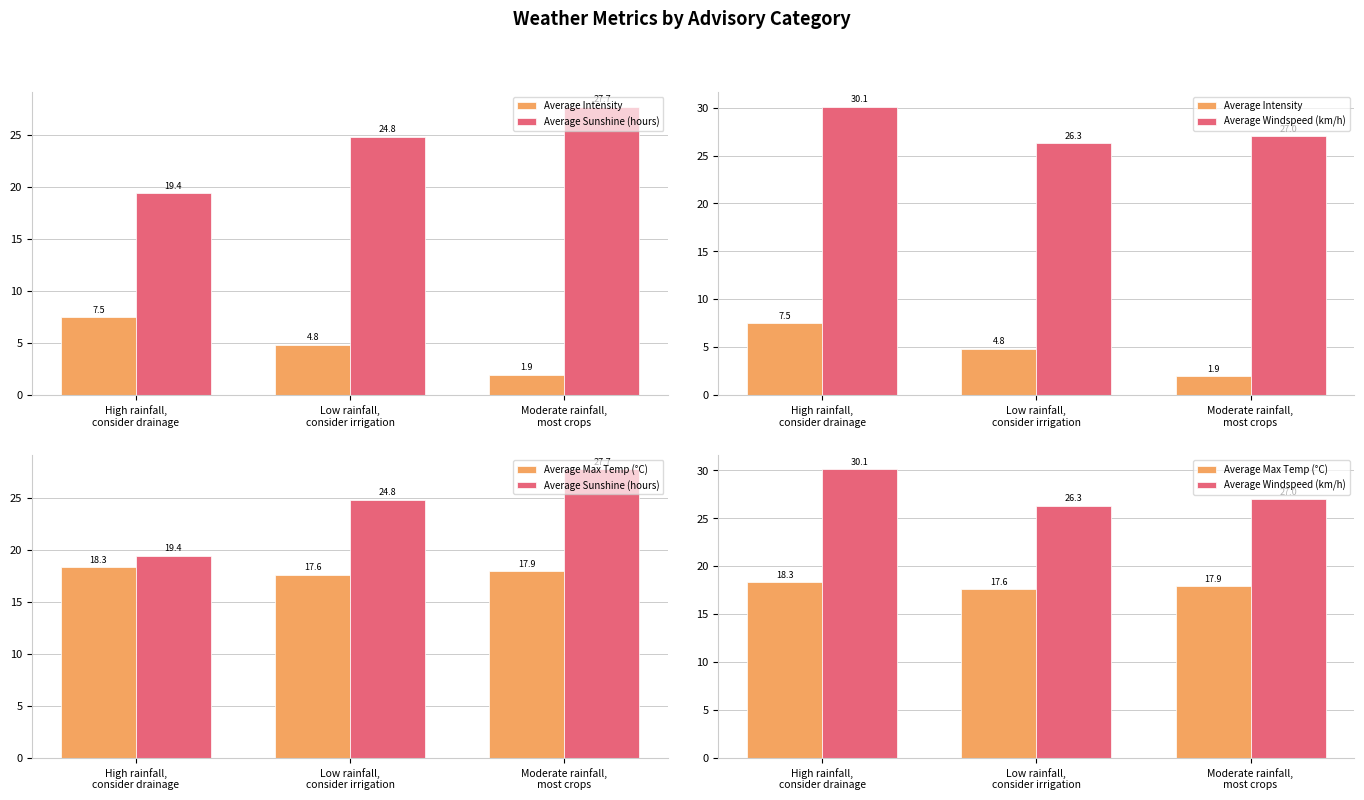

Which series has the largest range (max minus min)?

Average Sunshine (hours)